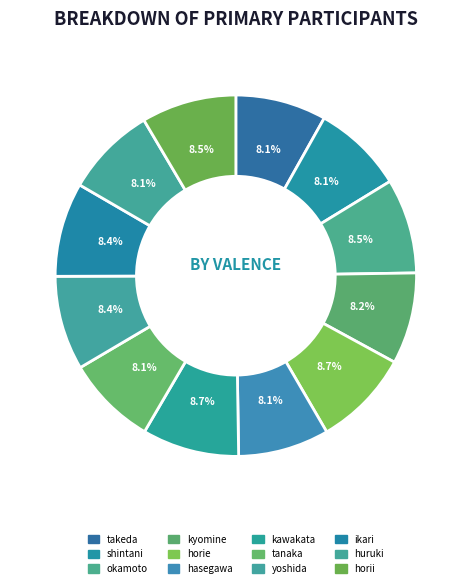

Is huruki the majority of the pie?

No